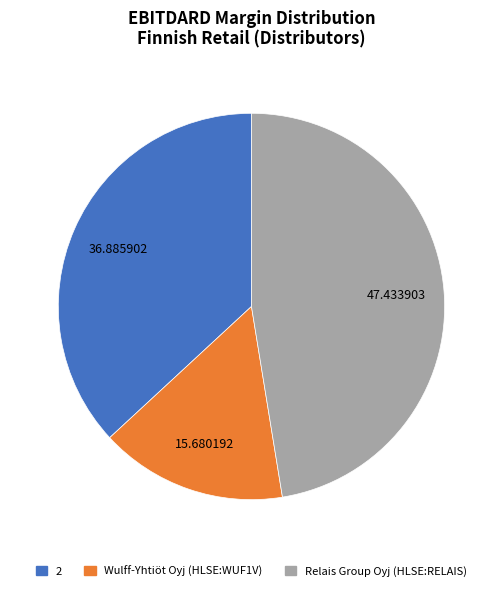

Is there a majority slice in this chart?

No